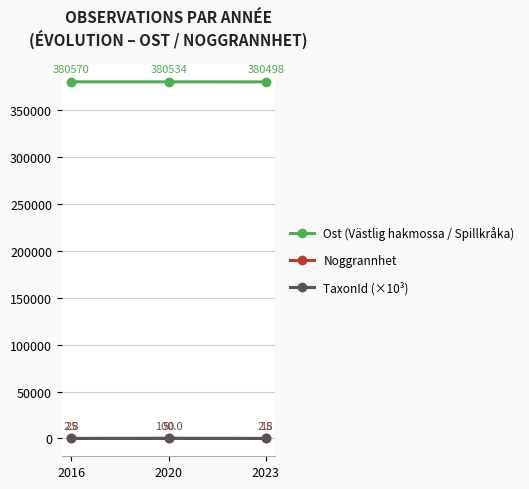

Read the Noggrannhet value at 2016.

25.0